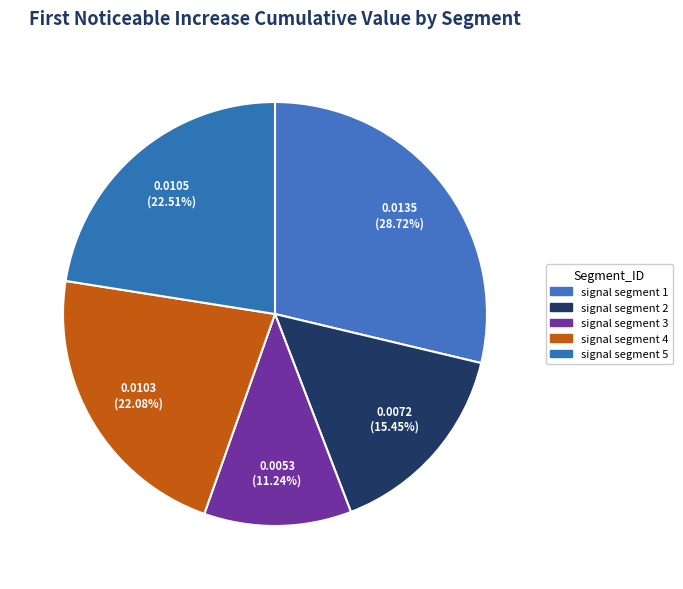

Count the number of slices in the pie.

5